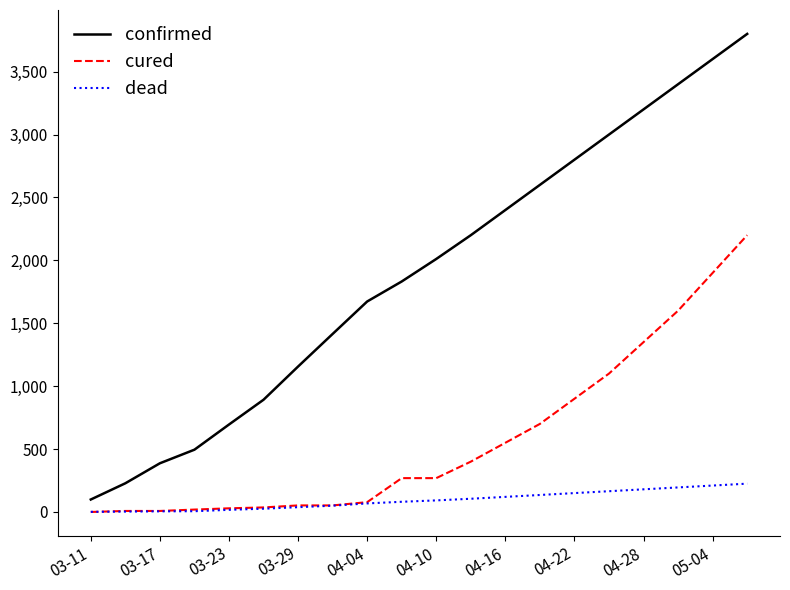

True or false: confirmed and cured cross at least once.

False